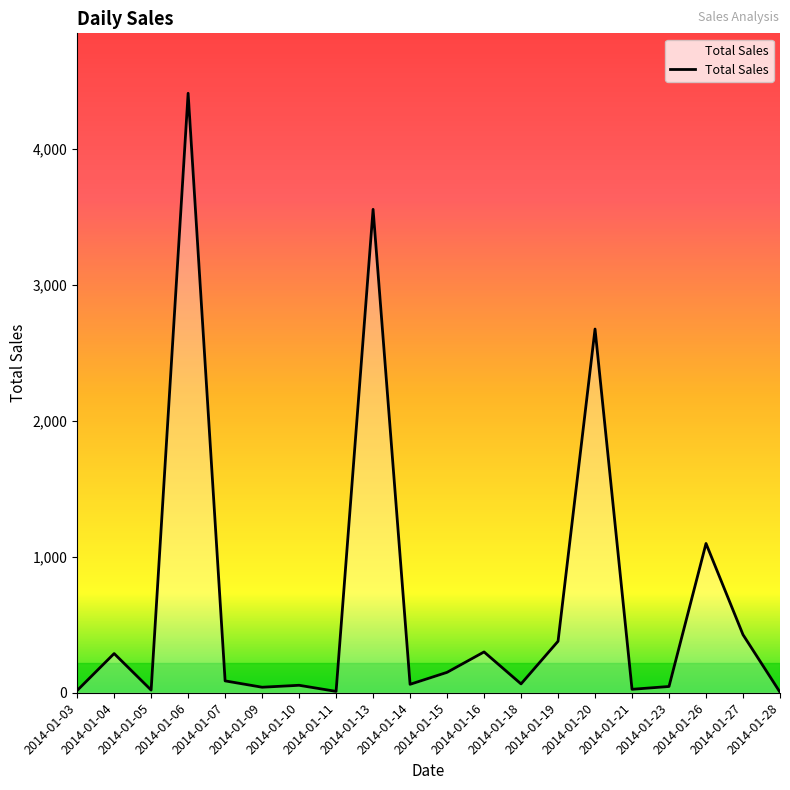

Which has a higher value, 2014-01-27 or 2014-01-03?

2014-01-27